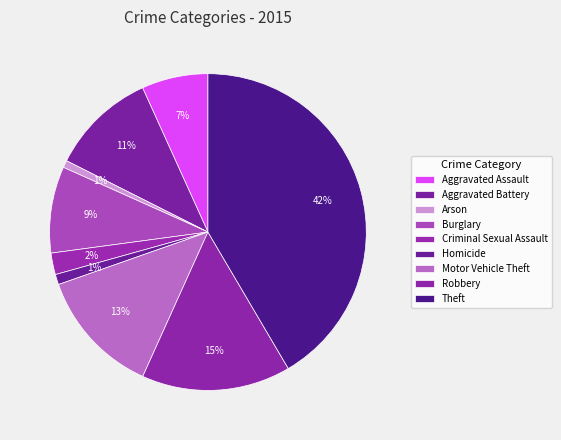

To the nearest percent, what is the average slice percentage?

11%